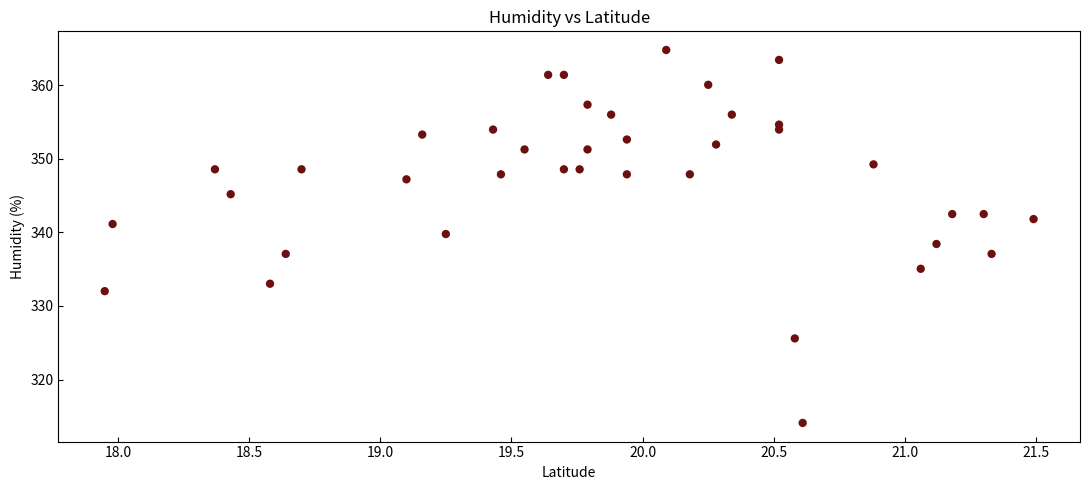

What is the range of Y values (max minus min)?

50.7